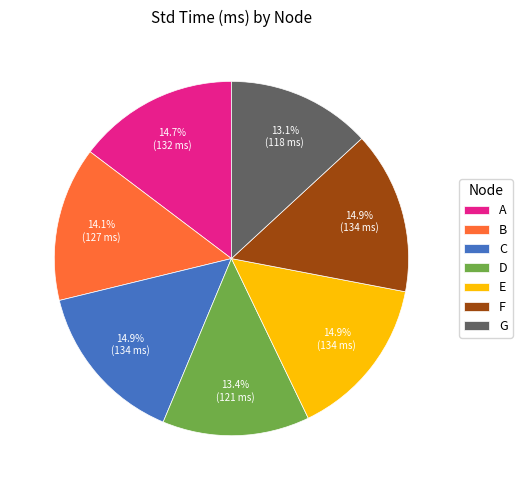

True or false: C accounts for 15% of the total.

True